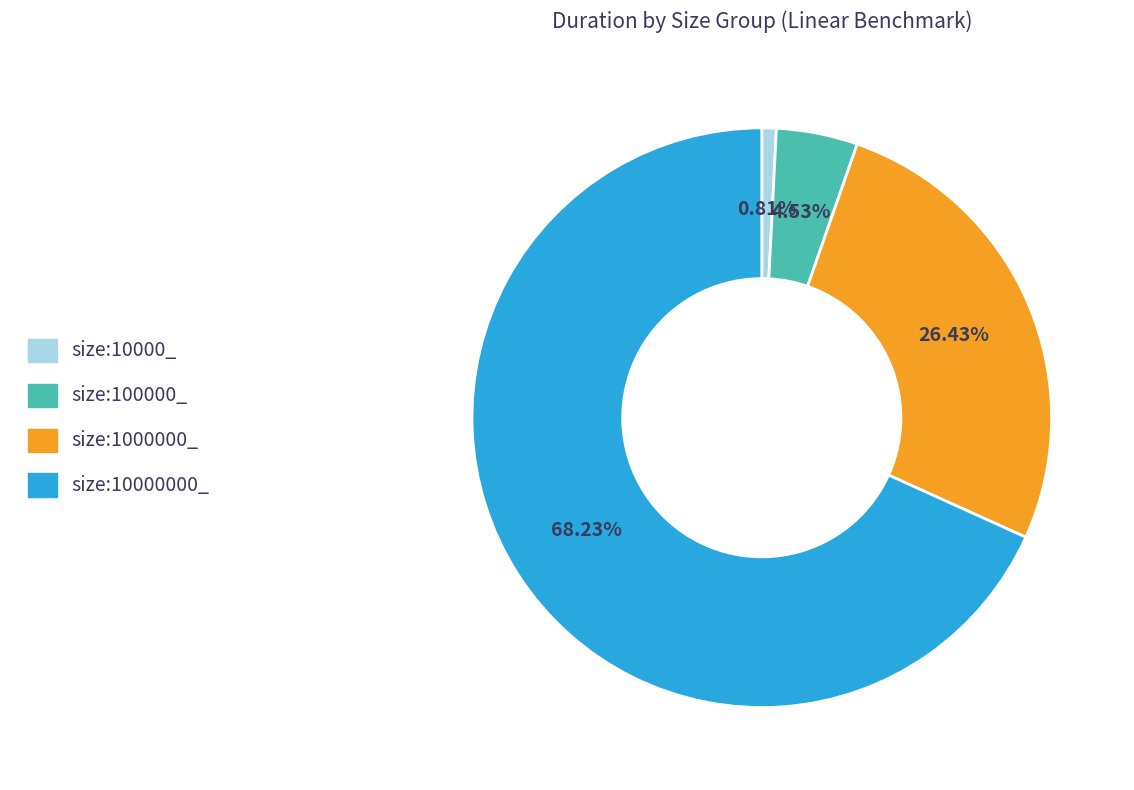

Is there a majority slice in this chart?

Yes